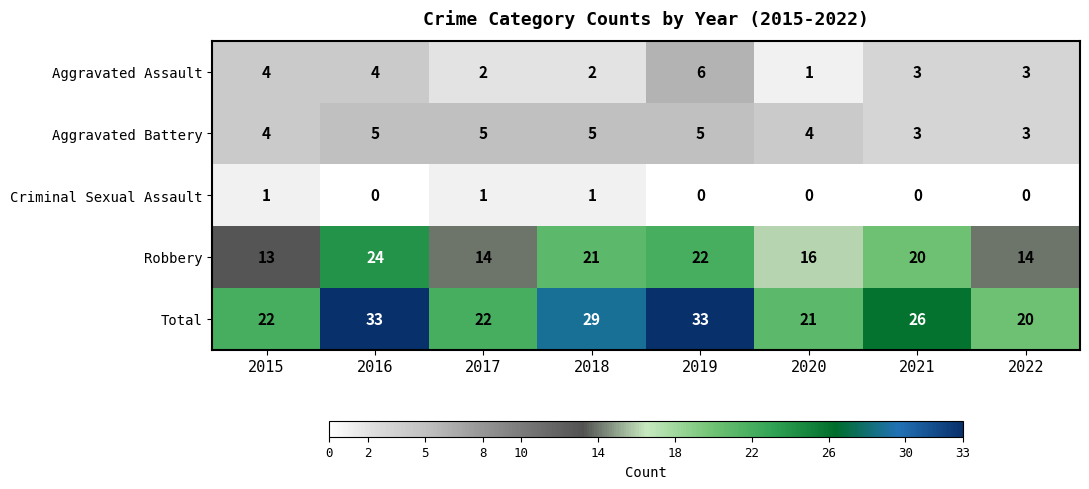

What is the maximum value for Total?

33